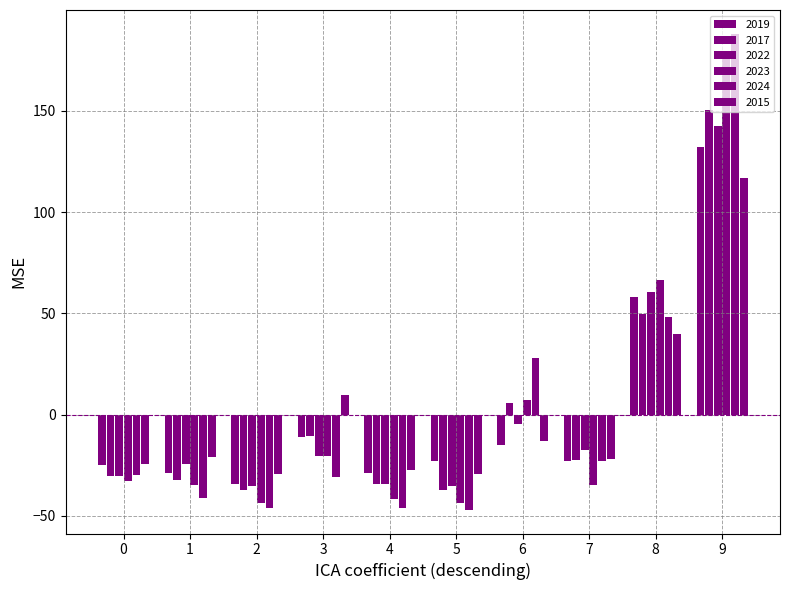

How many values in 2015 are above zero?

3